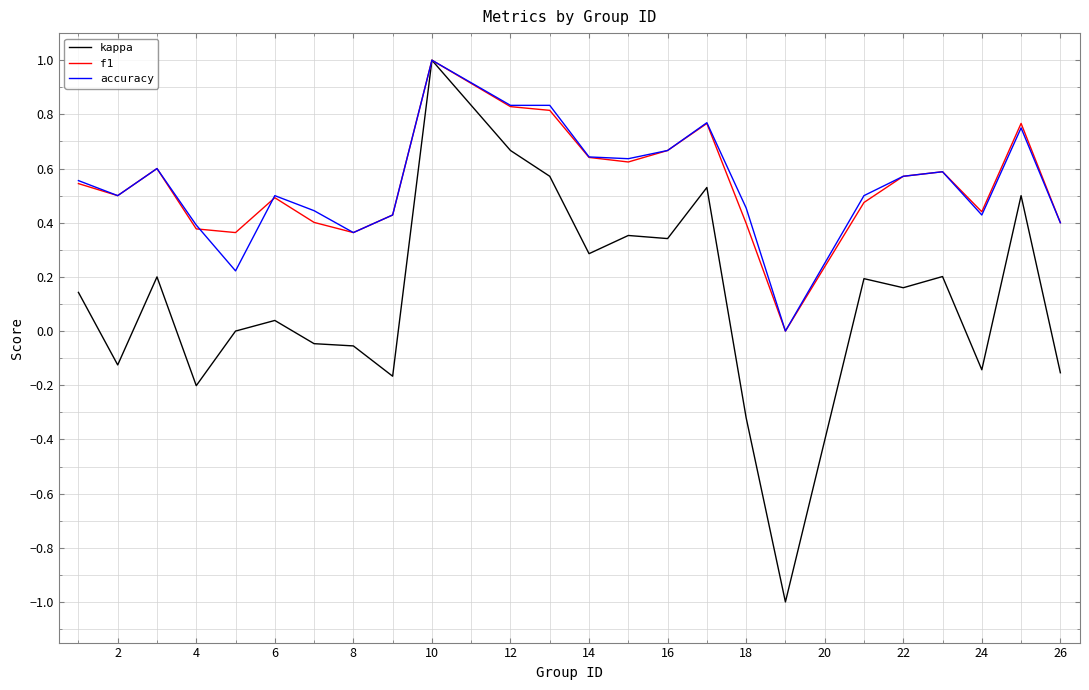

Which series has the largest range (max minus min)?

kappa